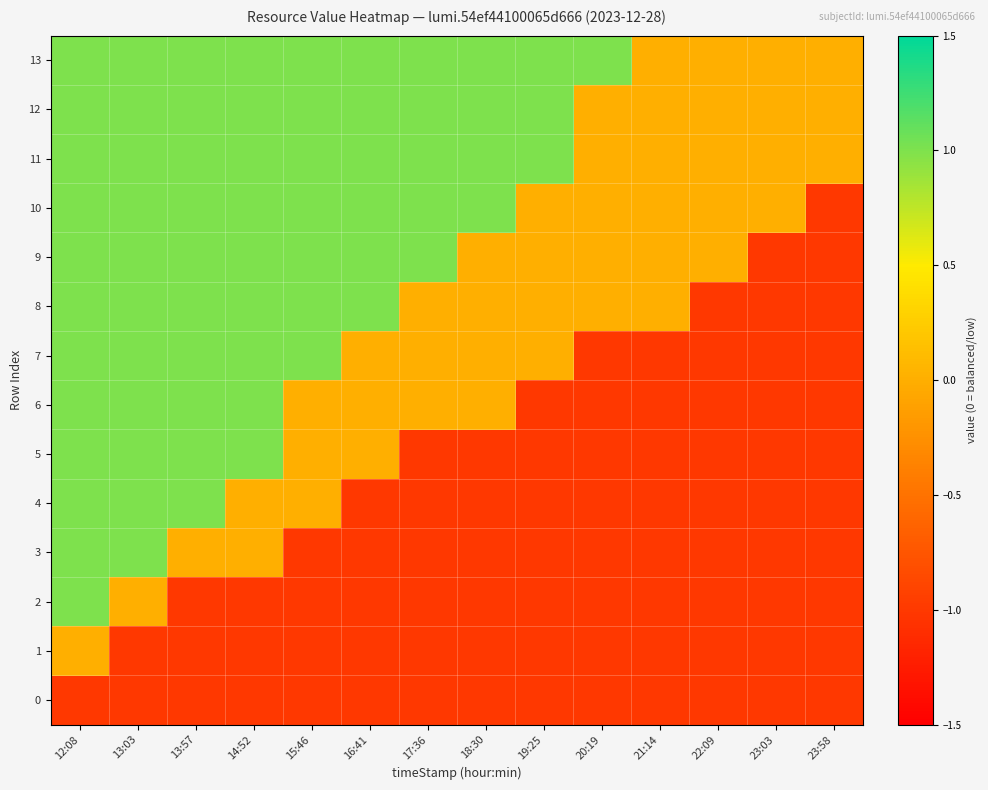

Which series has the largest range (max minus min)?

10